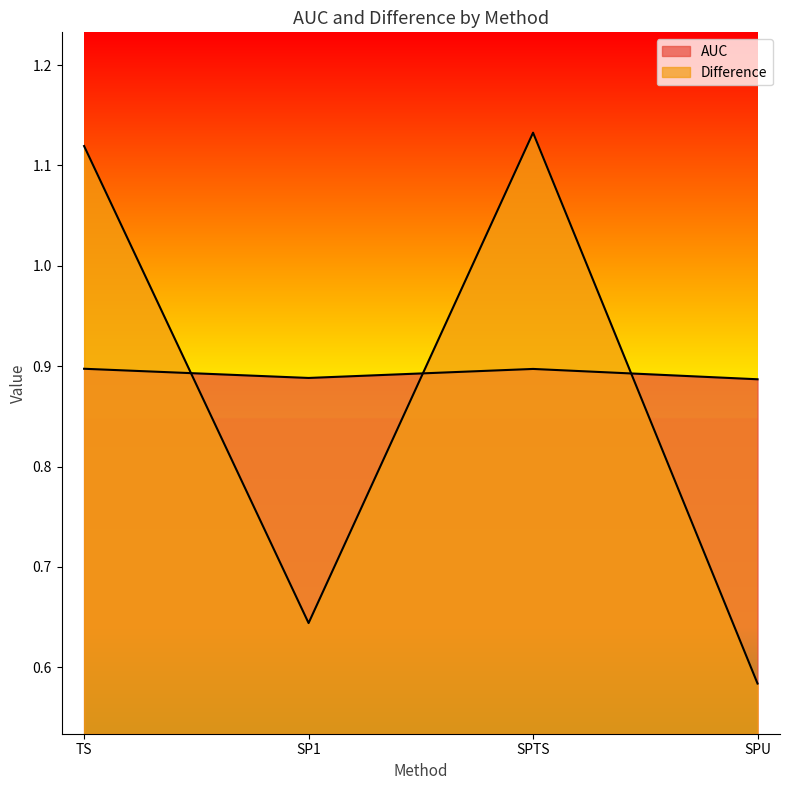

The value of Difference at TS is 1.1. True or false?

True